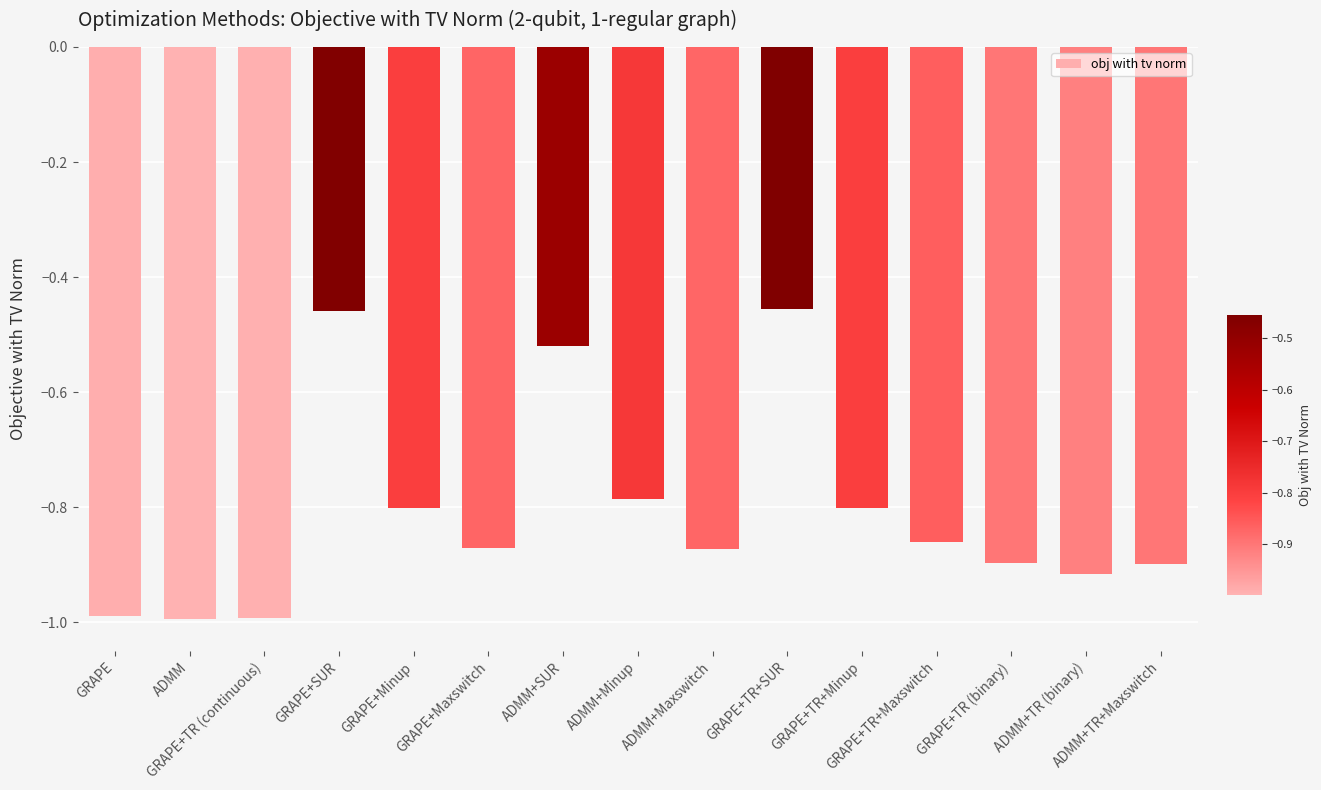

Does the chart contain stacked bars?

No